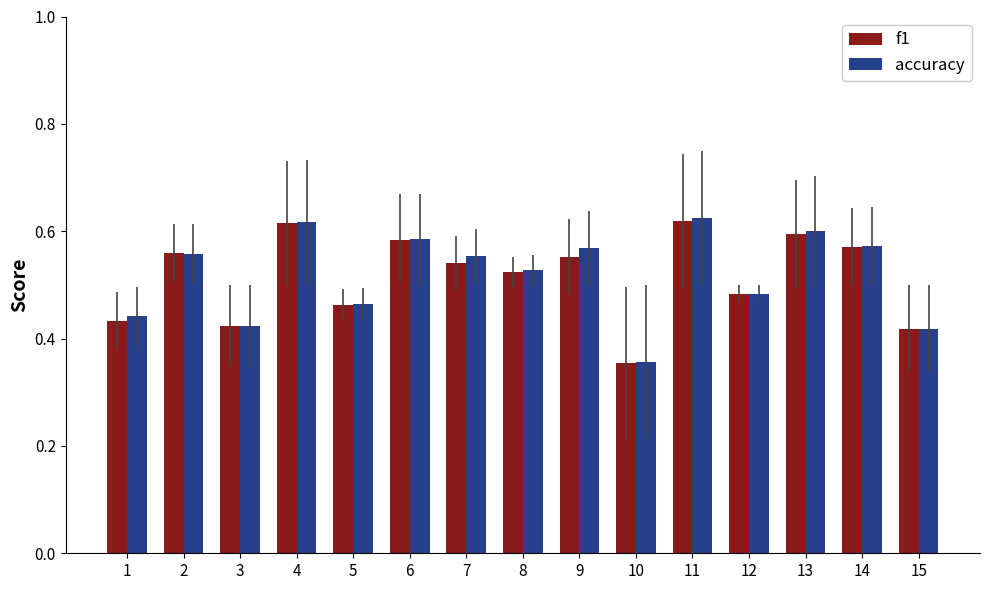

Where is accuracy nearest to the value 0?

10